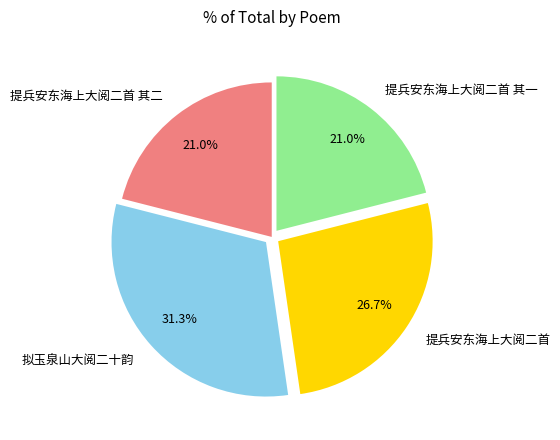

What percentage is NOT represented by 拟玉泉山大阅二十韵?

68.7%